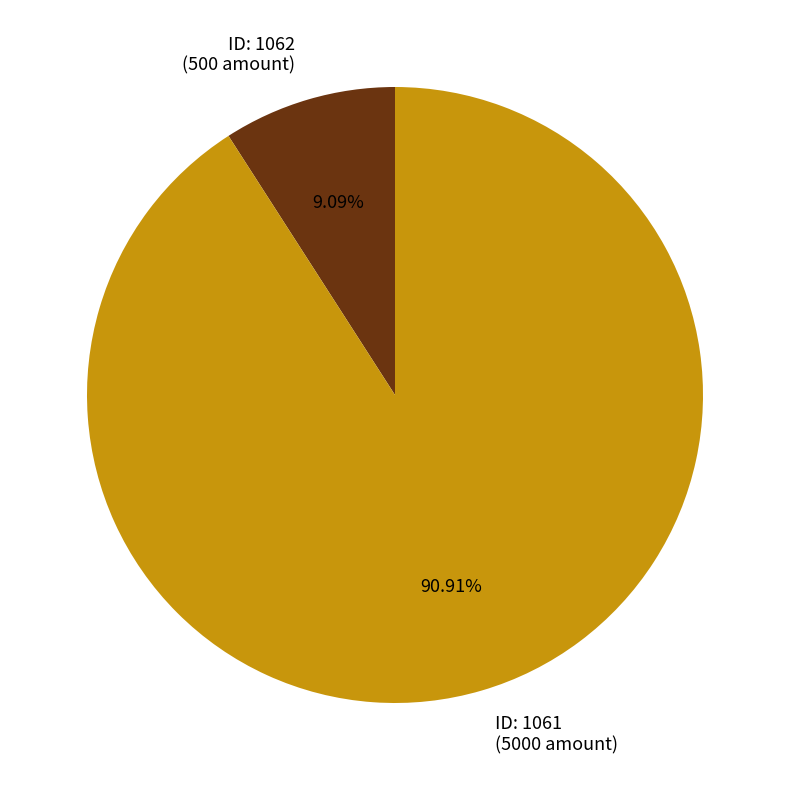

Which slice is the largest?

ID: 1061 (5000 amount)